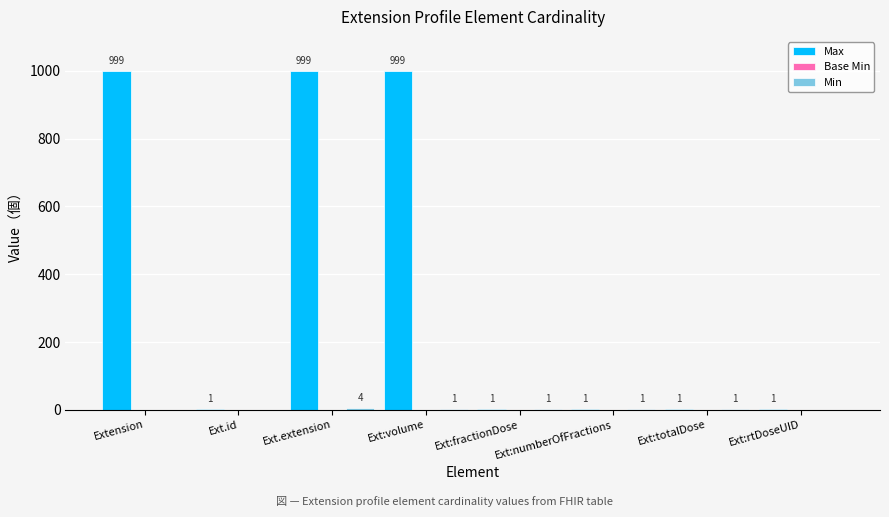

What is the difference between the Max values at Ext:volume and Ext.id?

998